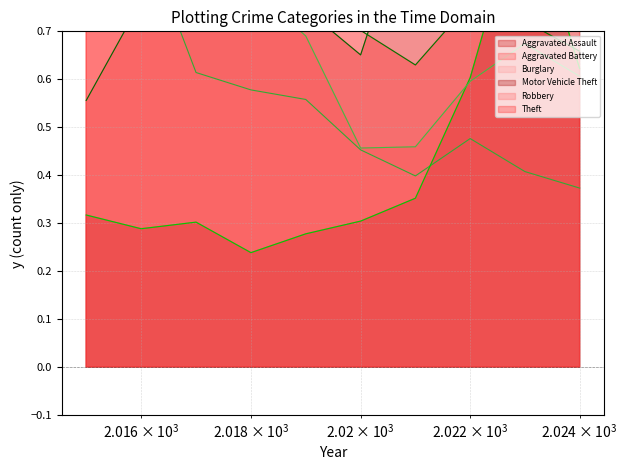

What are all the series names shown in the legend?

Aggravated Assault (line), Aggravated Battery (line), Burglary (line), Motor Vehicle Theft (line), Robbery (line), Theft (line)